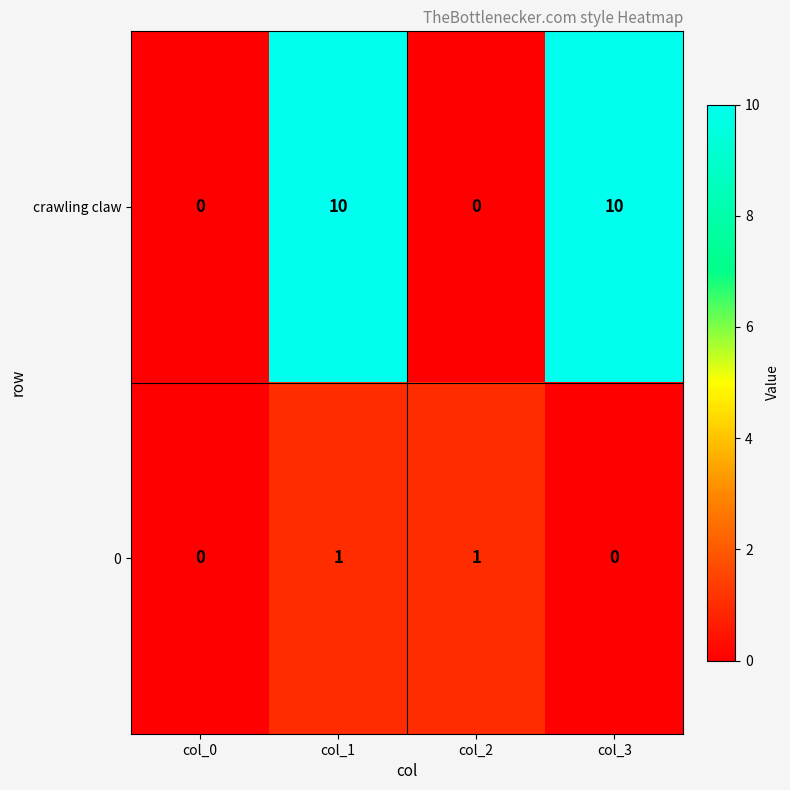

What is the difference between the crawling claw values at col_2 and col_1?

10